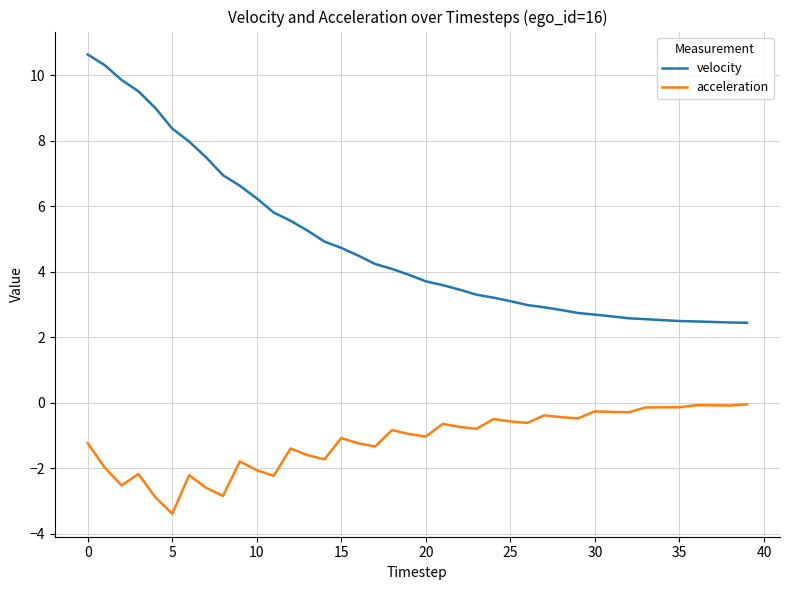

Which series has the widest spread of values?

velocity